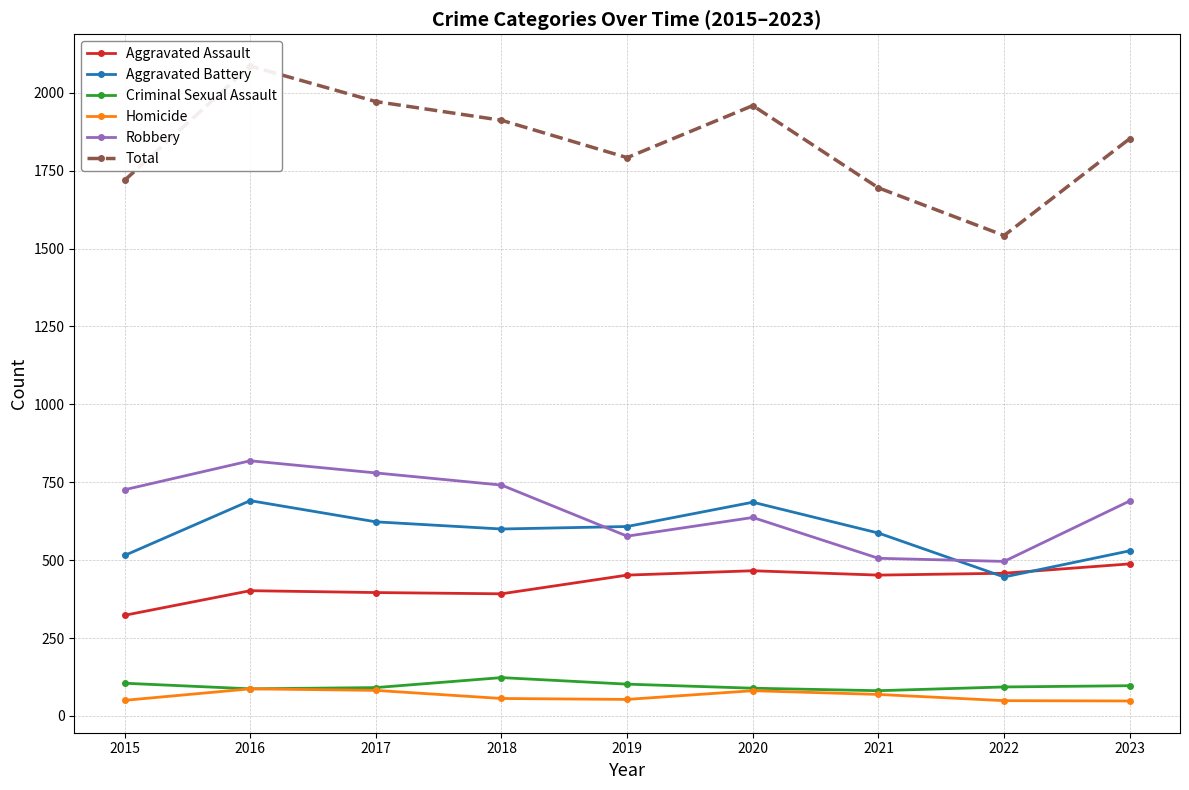

What is the maximum value shown in the chart?

2086